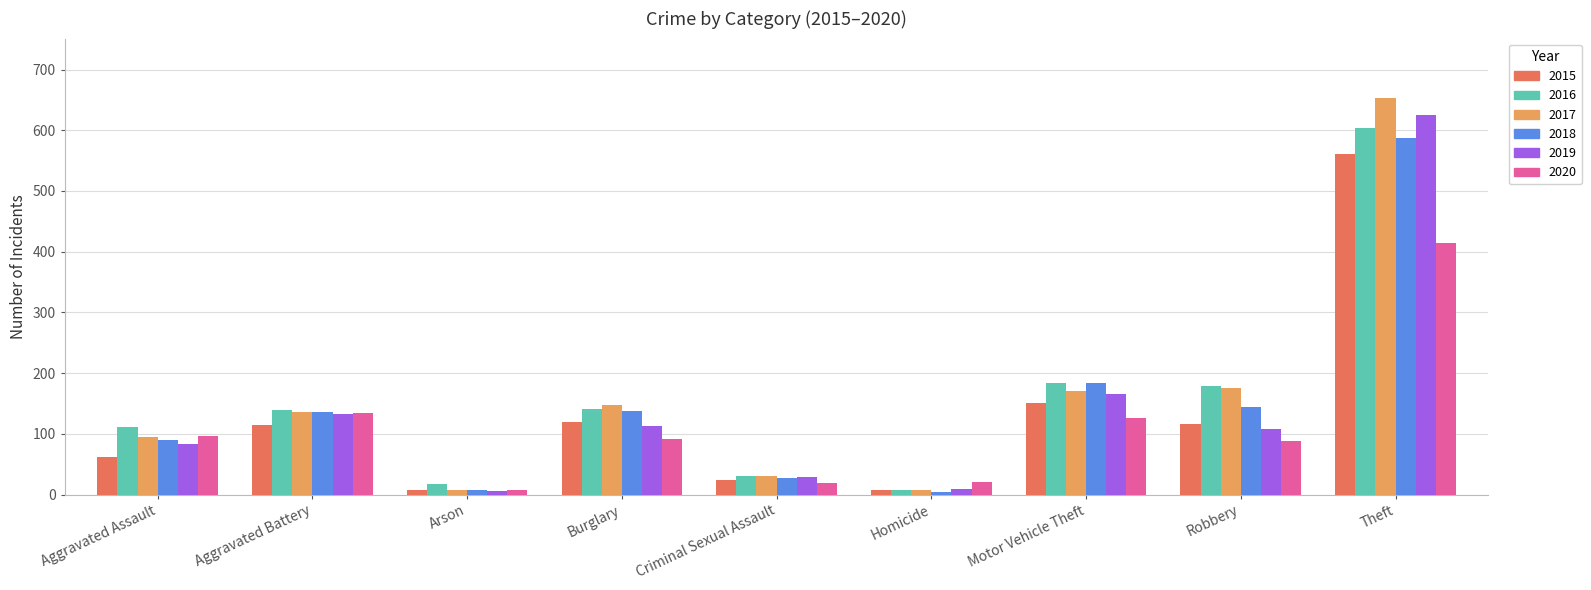

The 2018 series shows 144 at Robbery. True or false?

True